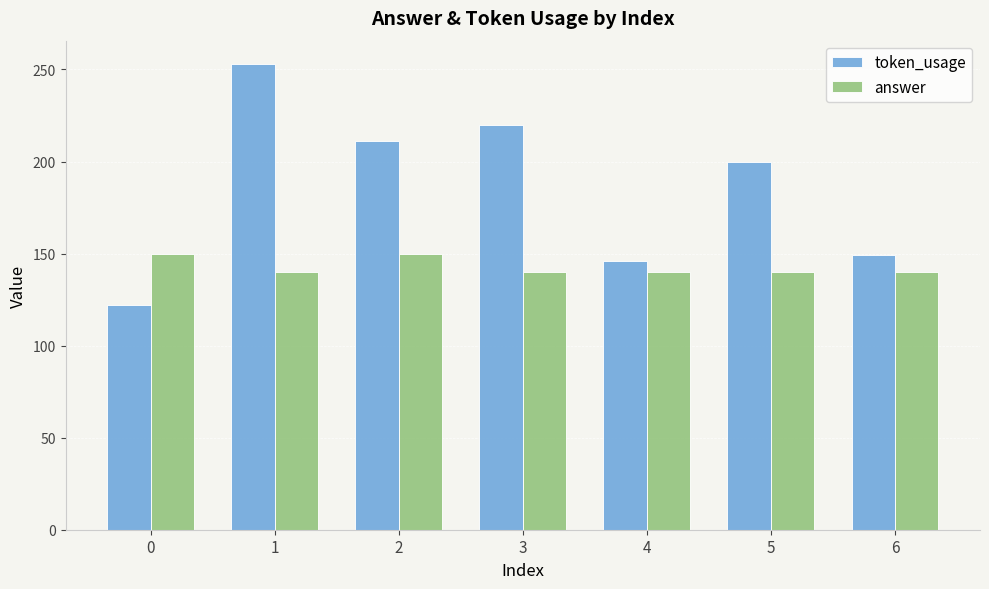

Reading left to right, extract all data points from this chart.

token_usage: 0=122	1=253	2=211	3=220	4=146	5=200	6=149
answer: 0=150	1=140	2=150	3=140	4=140	5=140	6=140